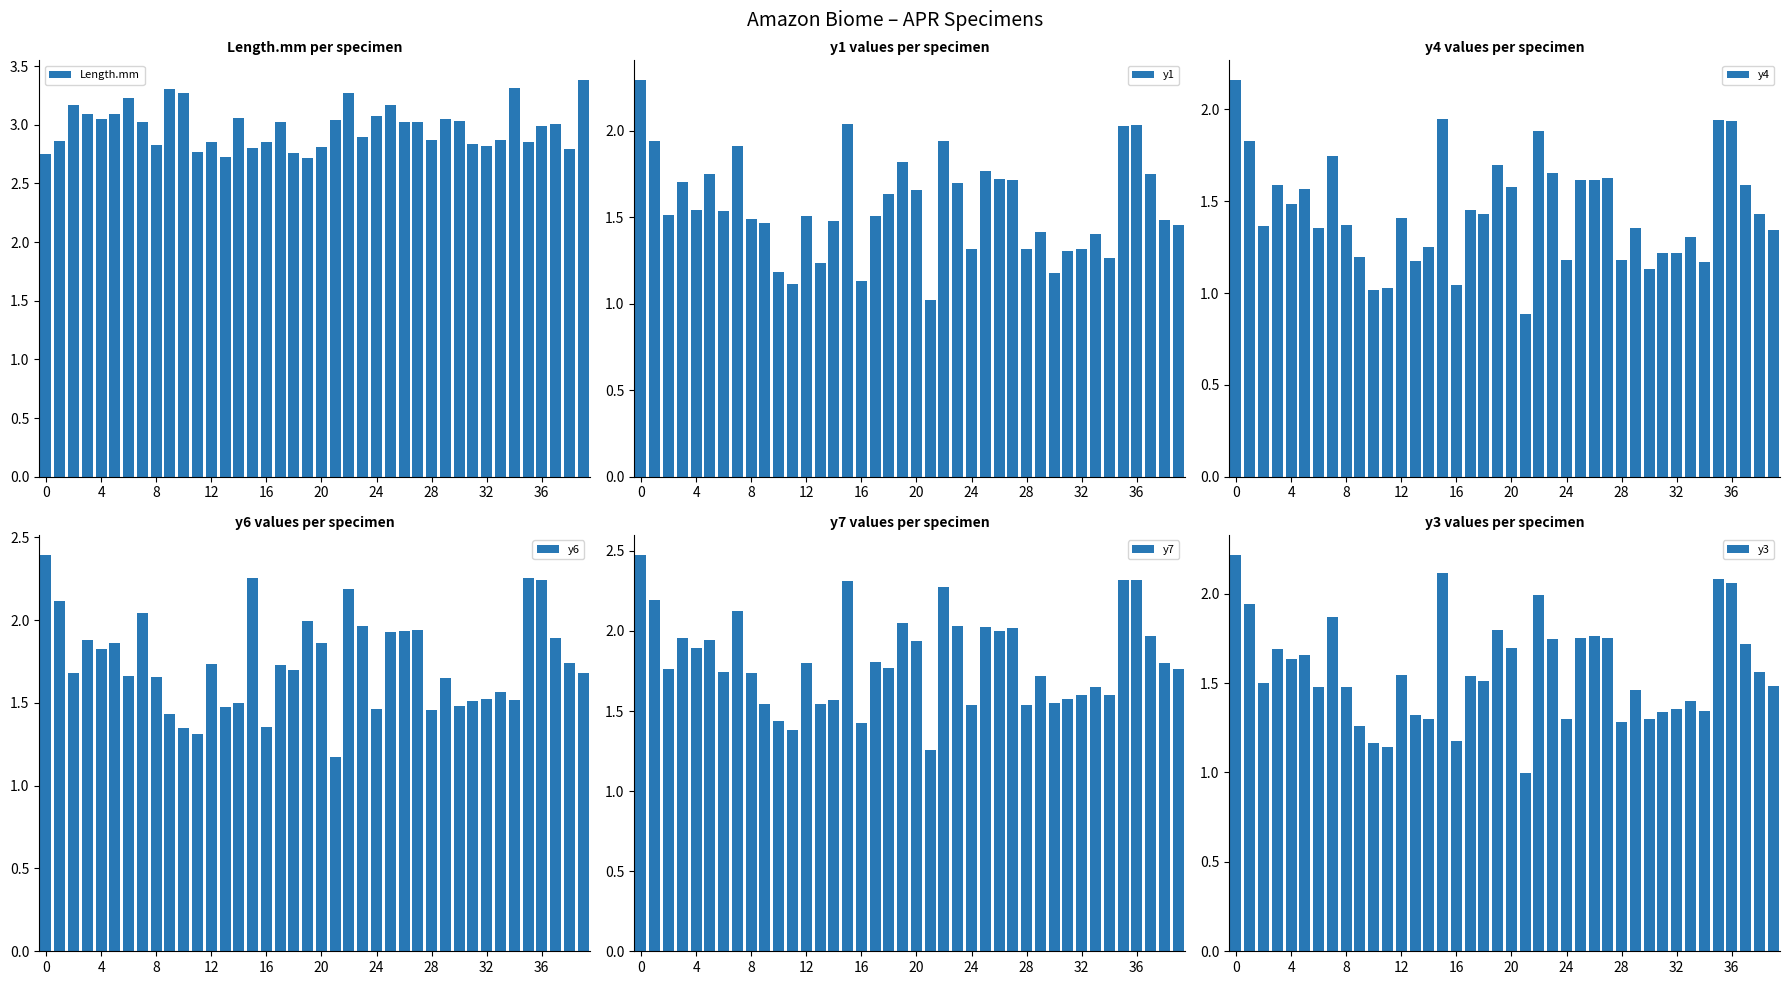

How many bars are there in total?

240